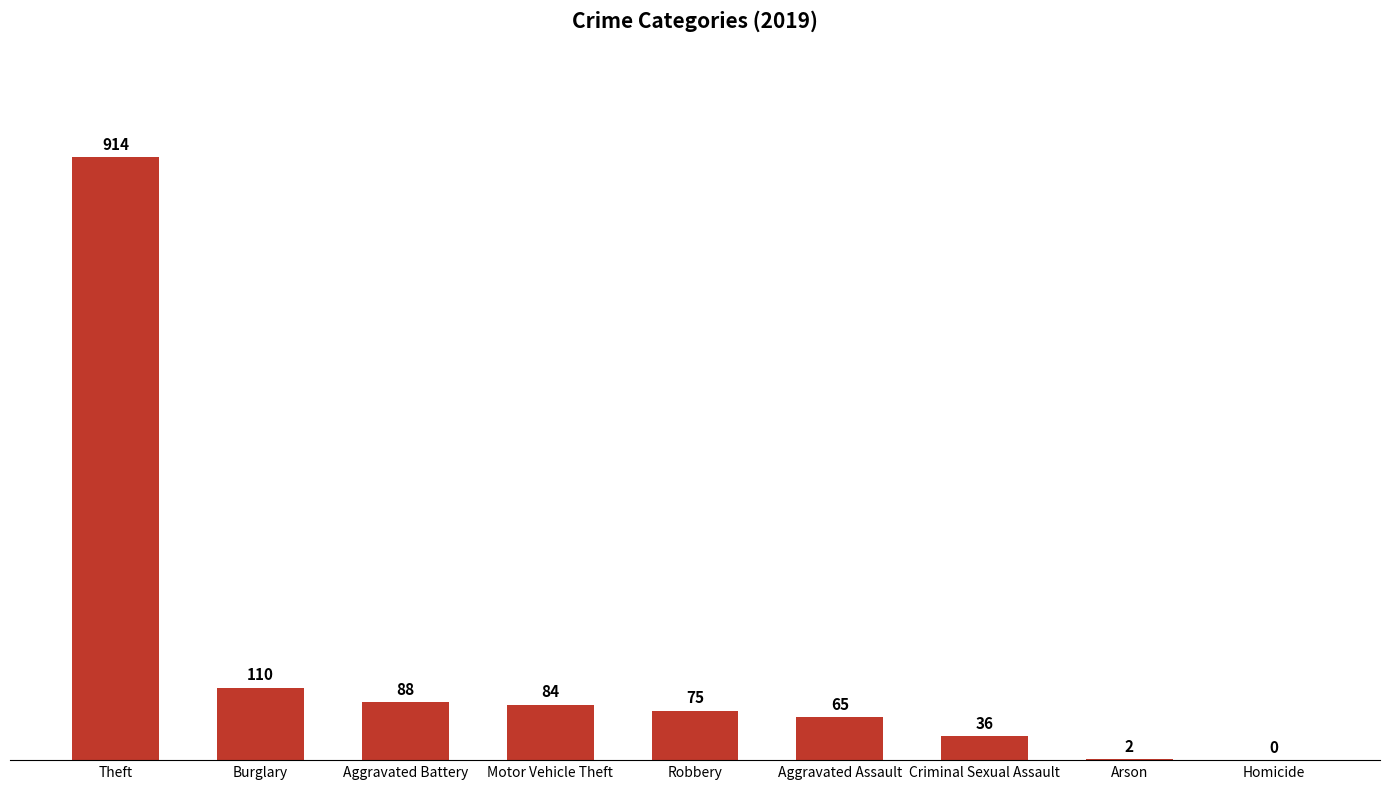

Approximately how many times larger is the value at Theft compared to Aggravated Battery?

10.4